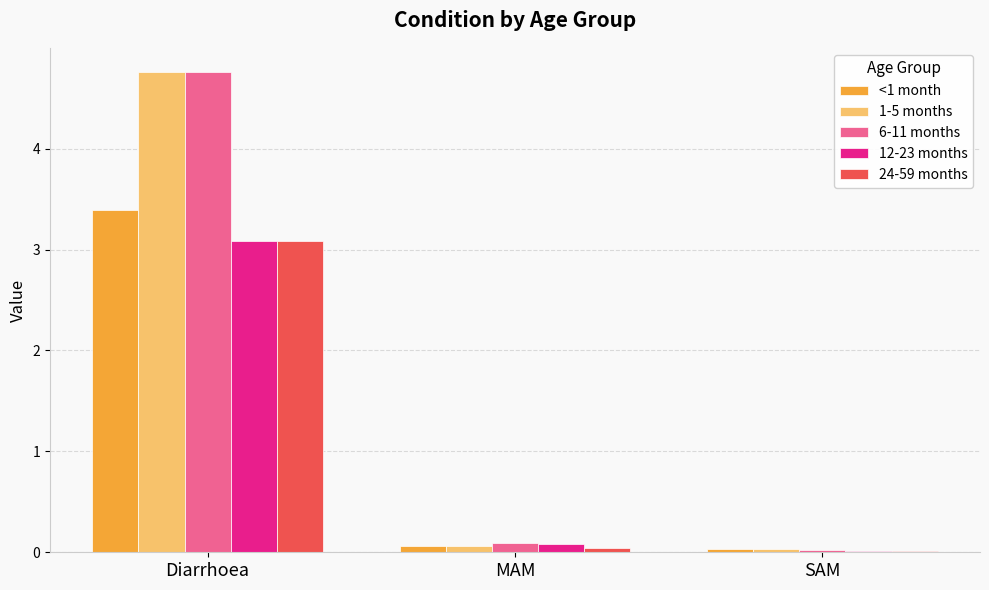

At which category is the sum across all series the highest?

Diarrhoea